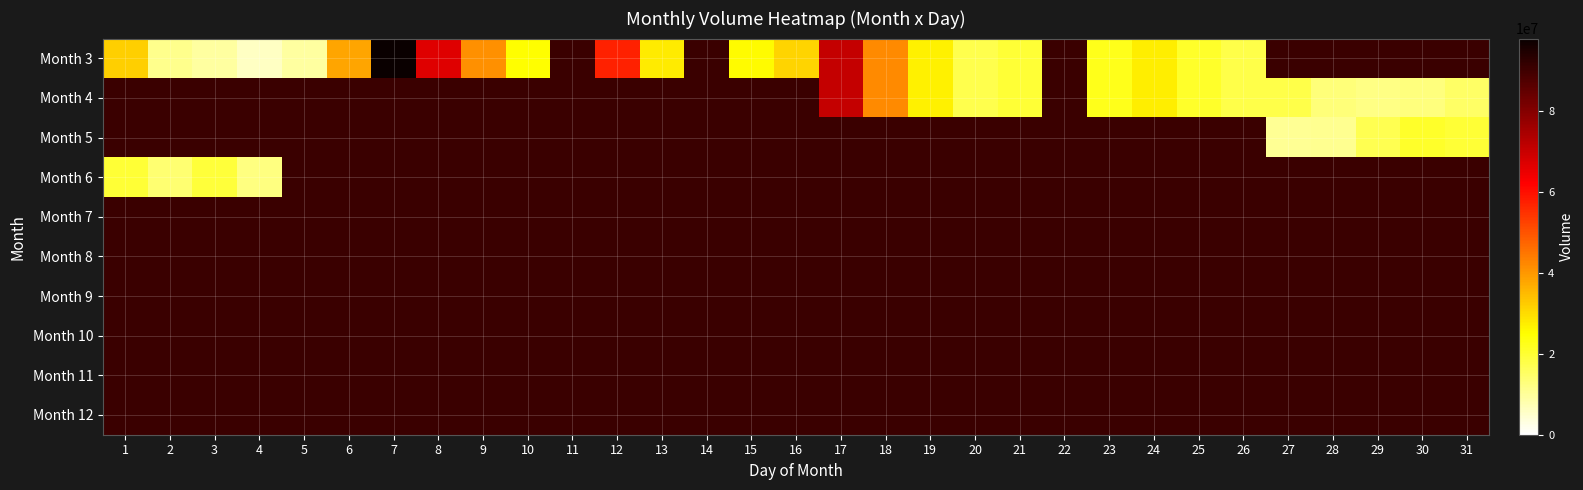

Read the Month 3 value at 25.

20772056.0